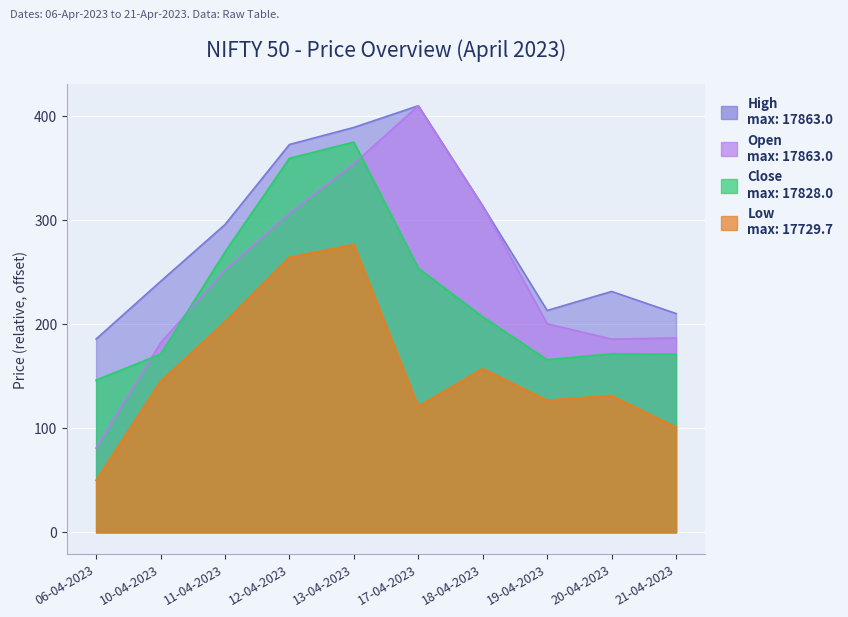

True or false: High has a value of 303.6 at 19-04-2023.

False